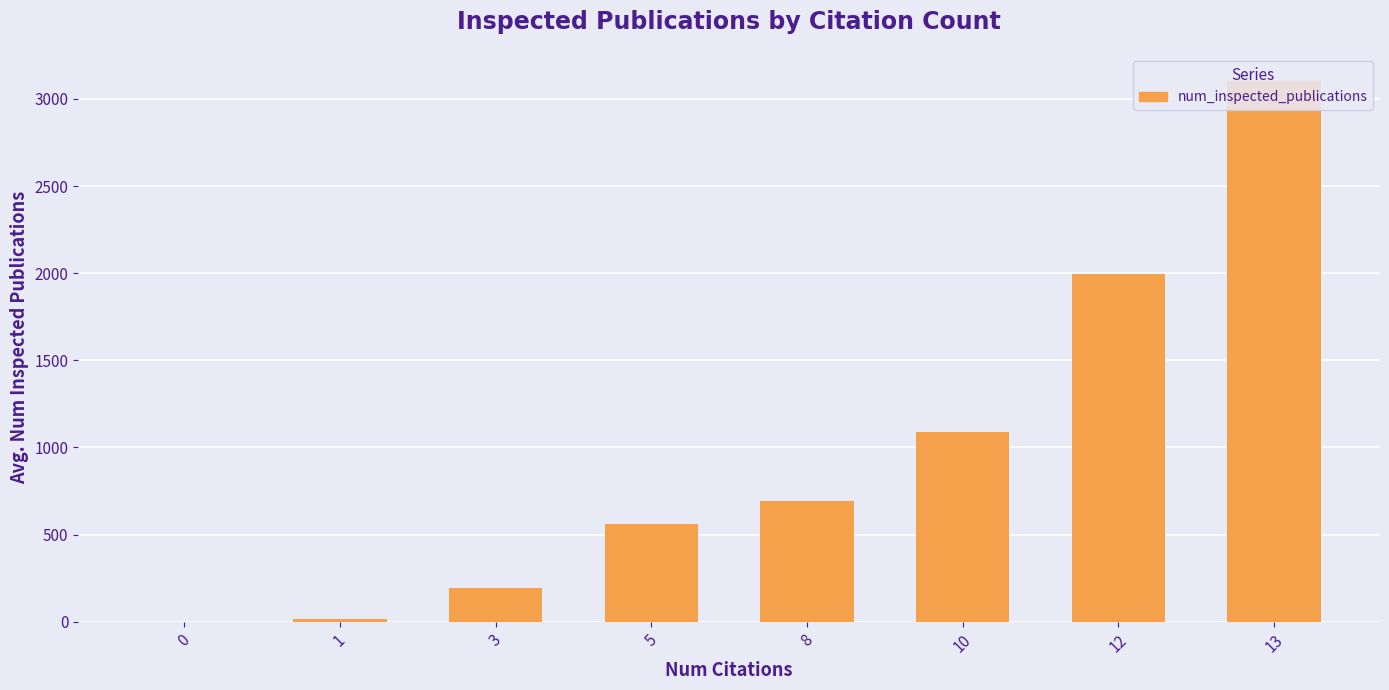

What is the maximum value shown in the chart?

3103